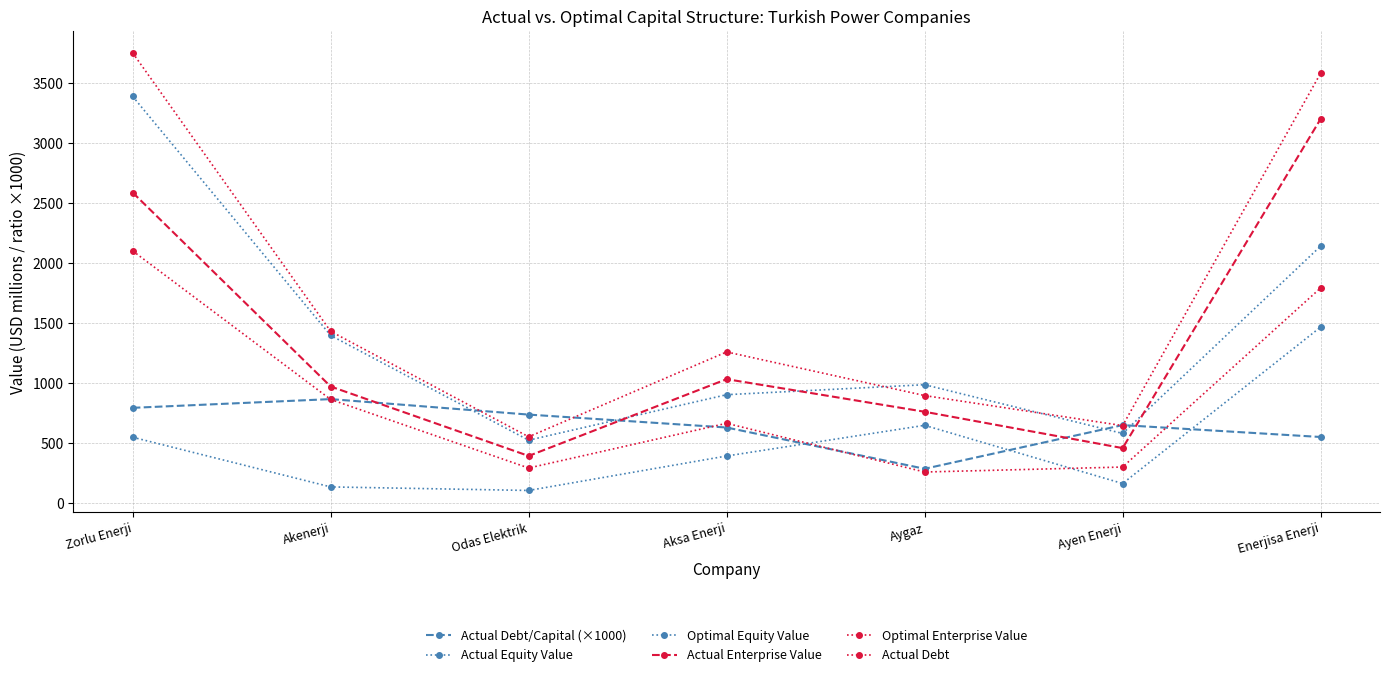

True or false: Actual Debt has a value of 257.9 at Aygaz.

True